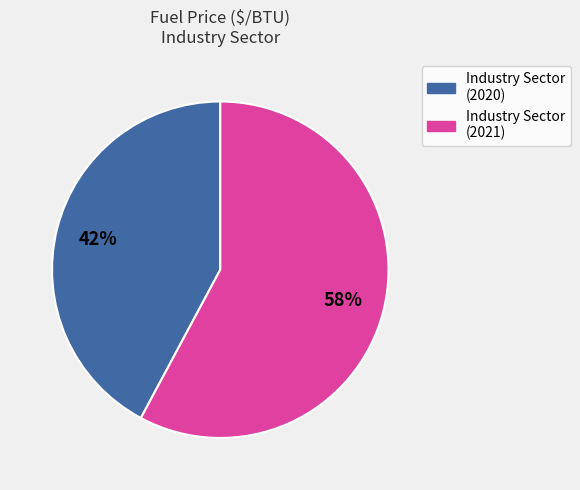

To the nearest percent, what is the difference between the largest and smallest slice percentages?

16%